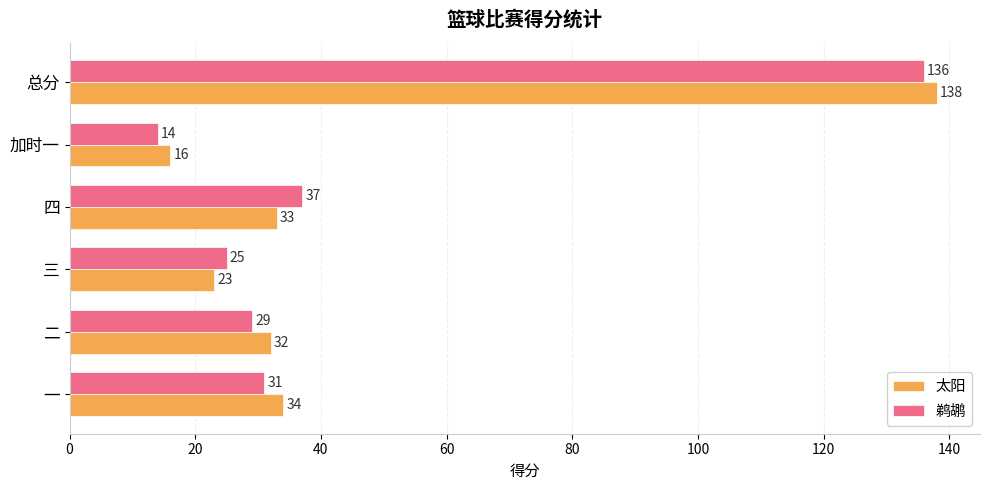

Rank the series by their average value, from lowest to highest.

鹈鹕, 太阳